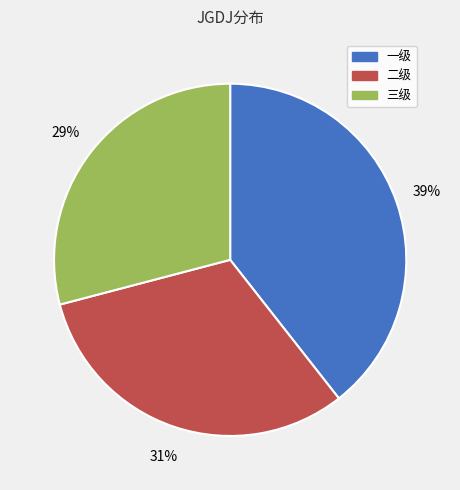

Is the sum of 二级 and 一级 greater than half?

Yes